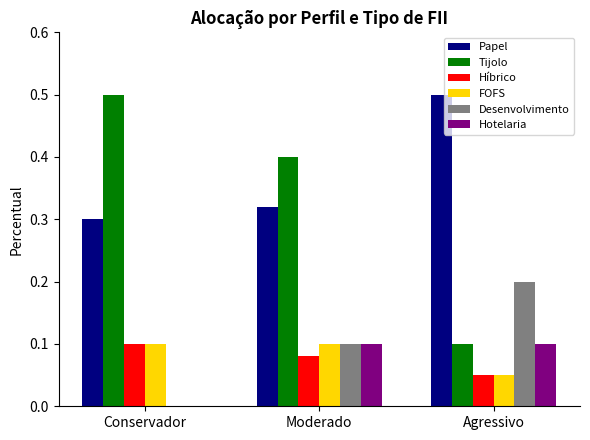

Which series changed the most between Moderado and Agressivo?

Tijolo